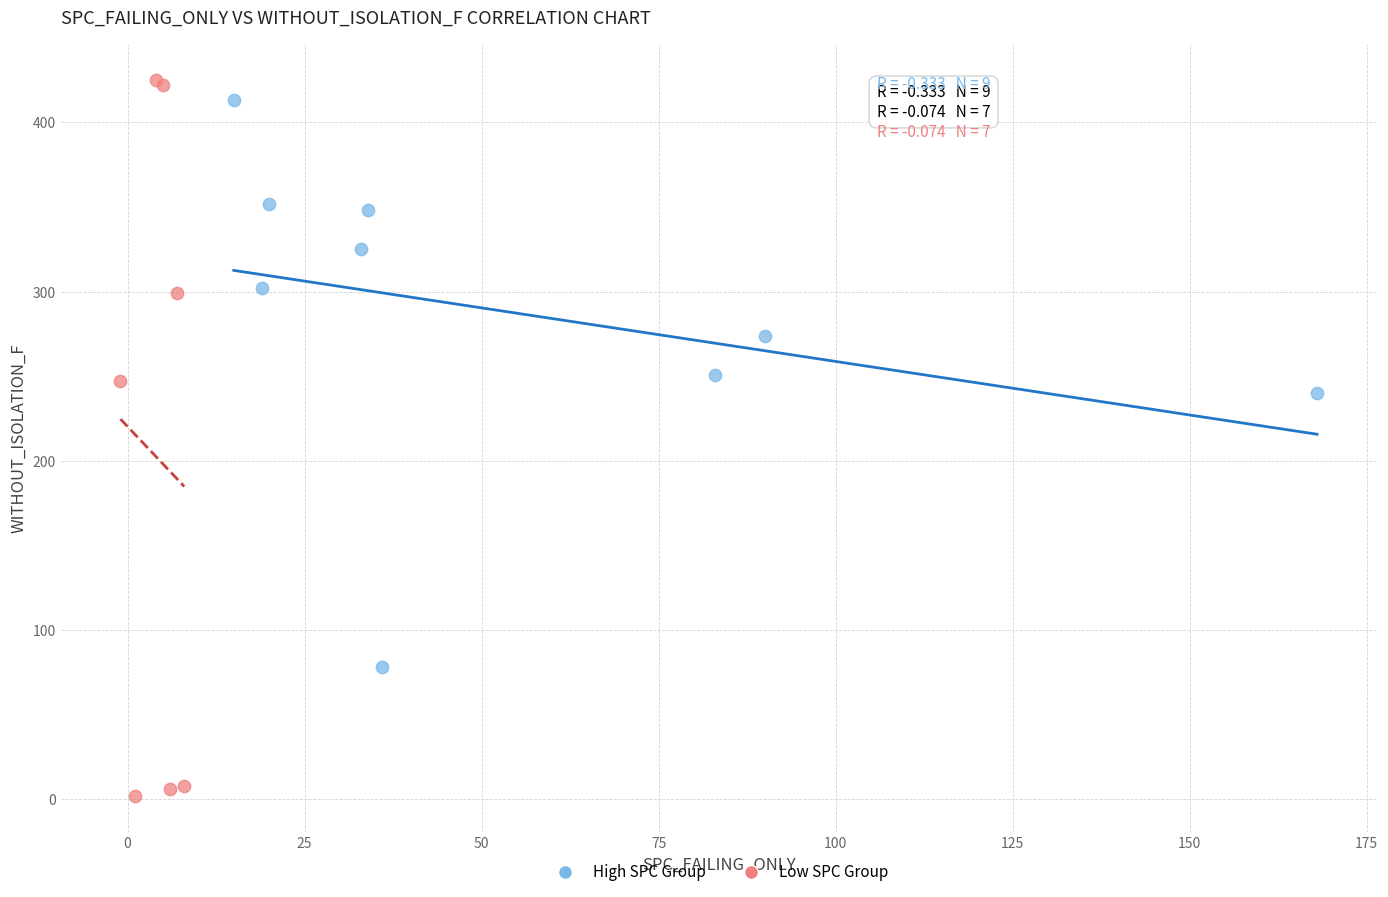

Which series has the largest Y range (max minus min)?

Low SPC Group